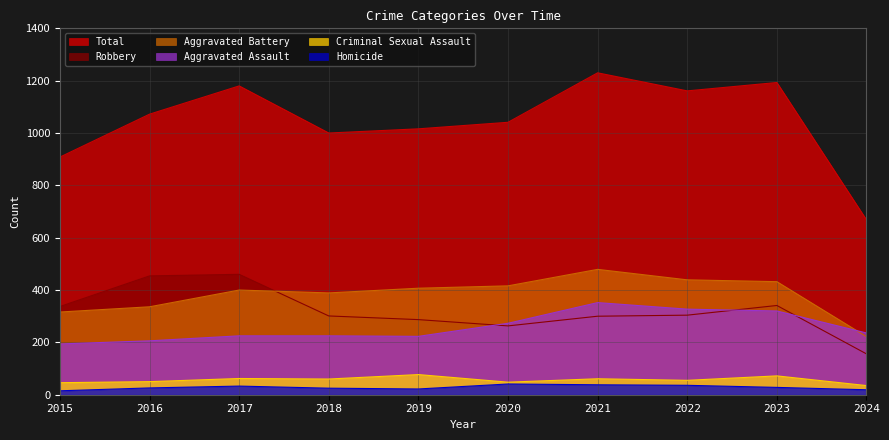

What is the sum of all Aggravated Assault values?

2581